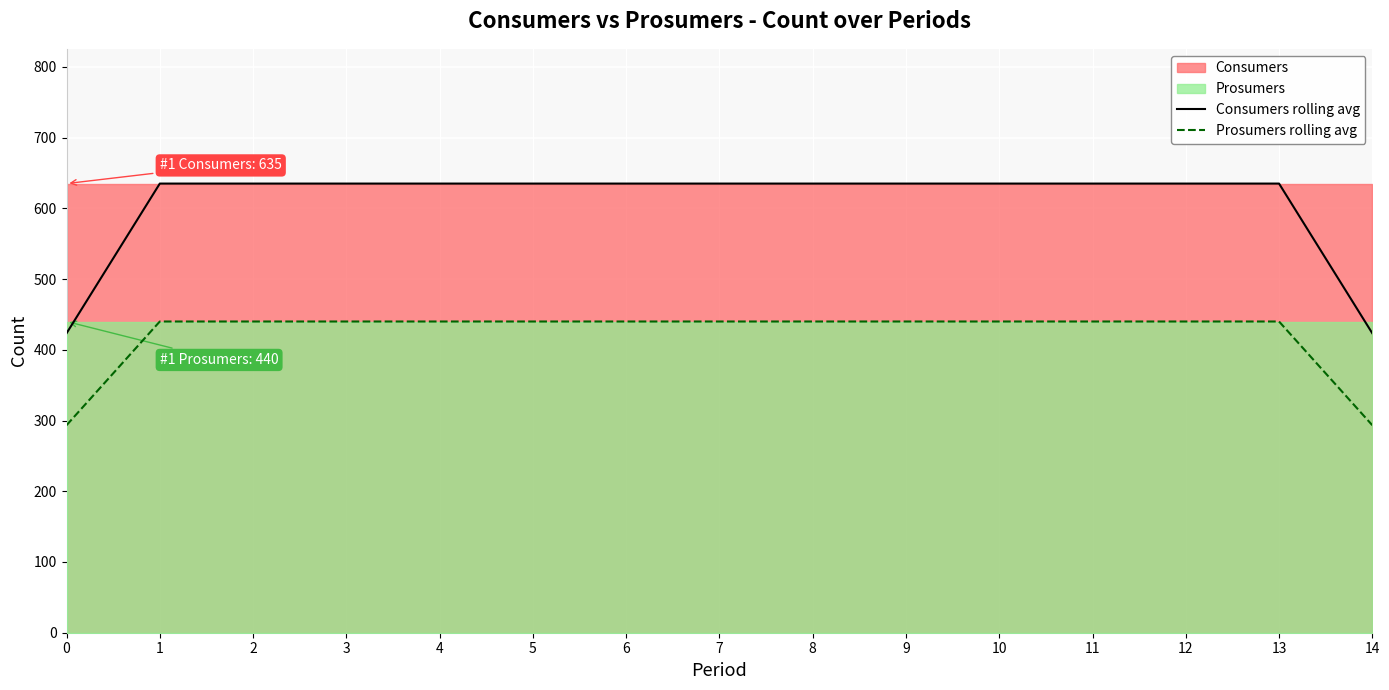

What is the value of the Prosumers rolling avg point at the 11th from the left?

440.0